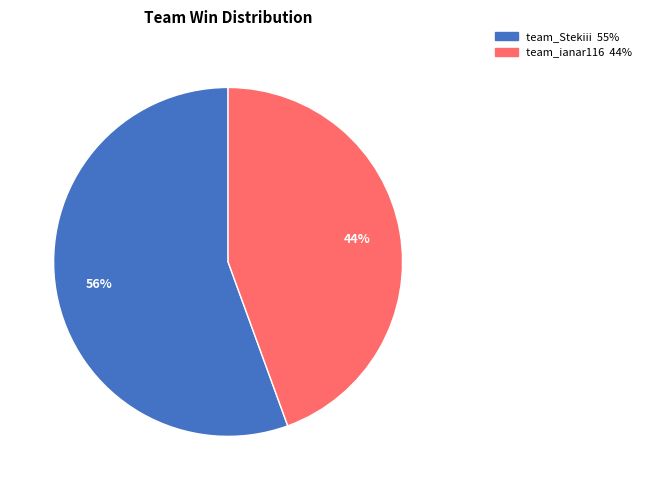

To the nearest percent, what is the combined percentage of team_ianar116 and team_Stekiii?

100%